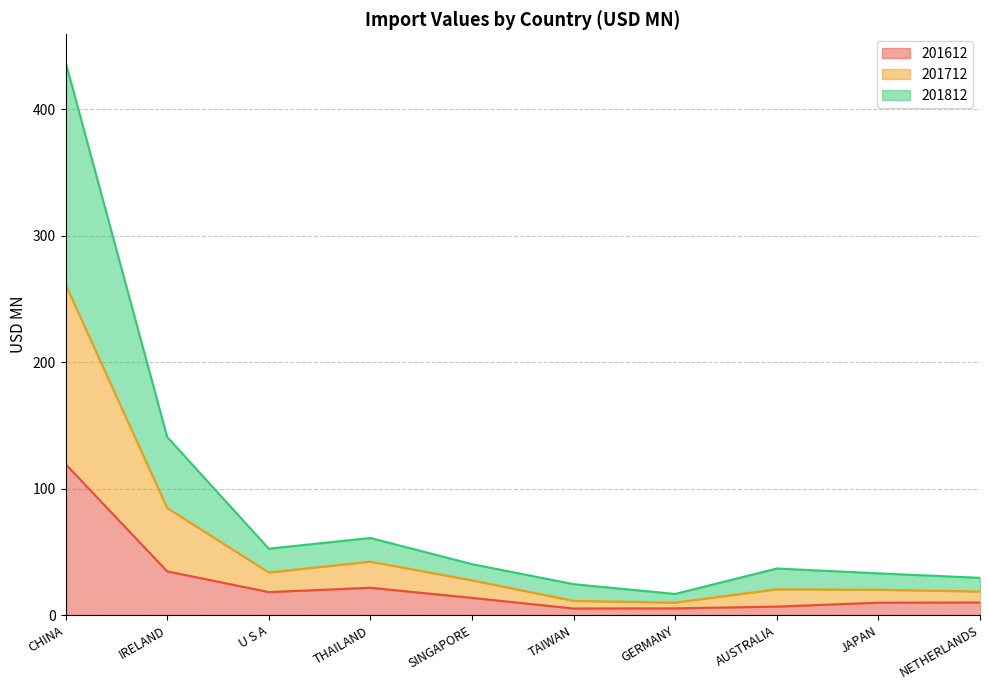

How many lines are shown in the chart?

3